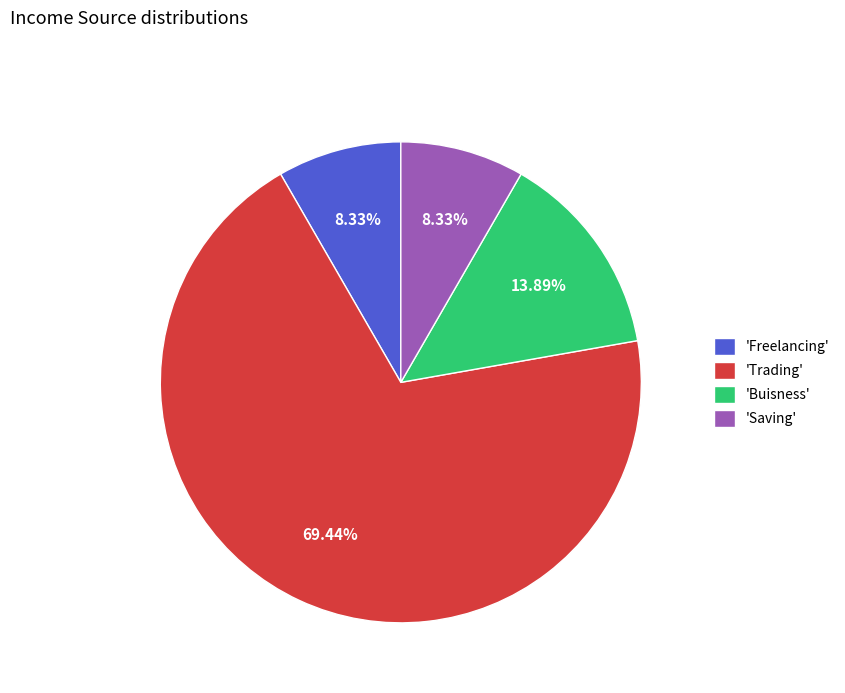

Which category has the biggest portion of the pie?

'Trading'